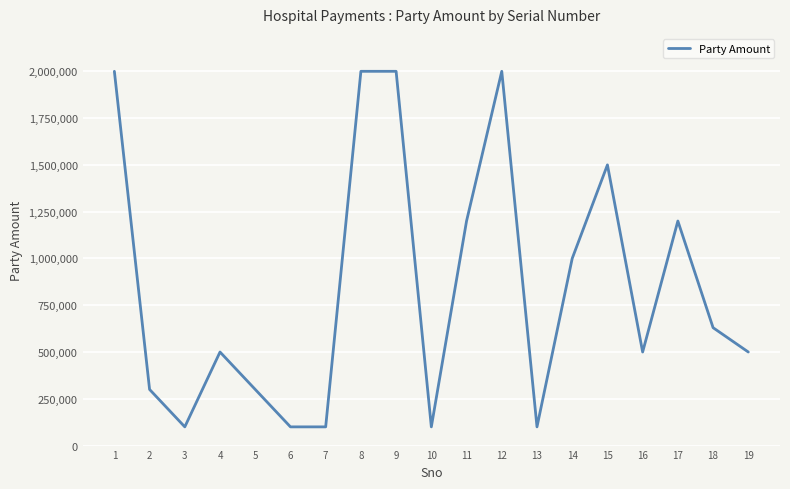

What is the greatest value displayed?

2000000